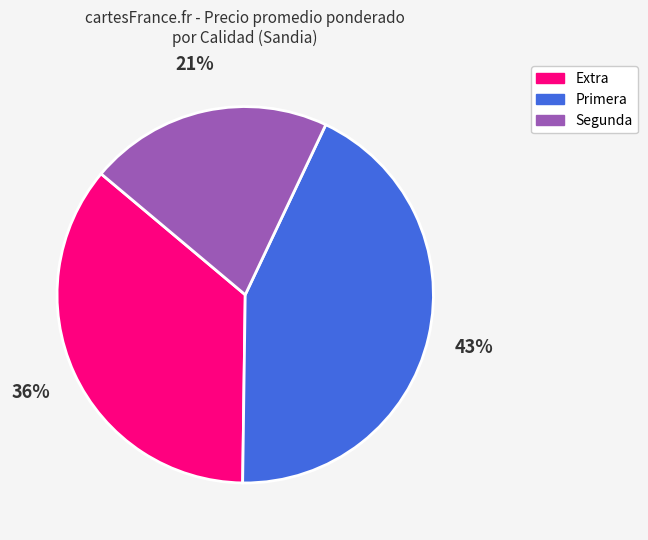

Is there any slice that represents more than half of the pie?

No